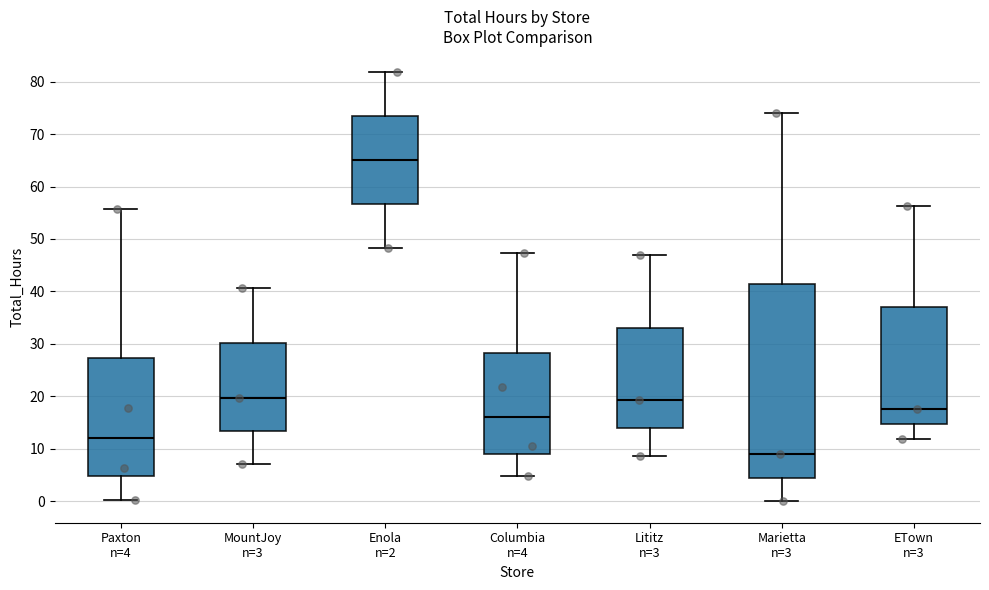

Comparing the boxes themselves (not the whiskers), which one is the tallest?

Marietta n=3